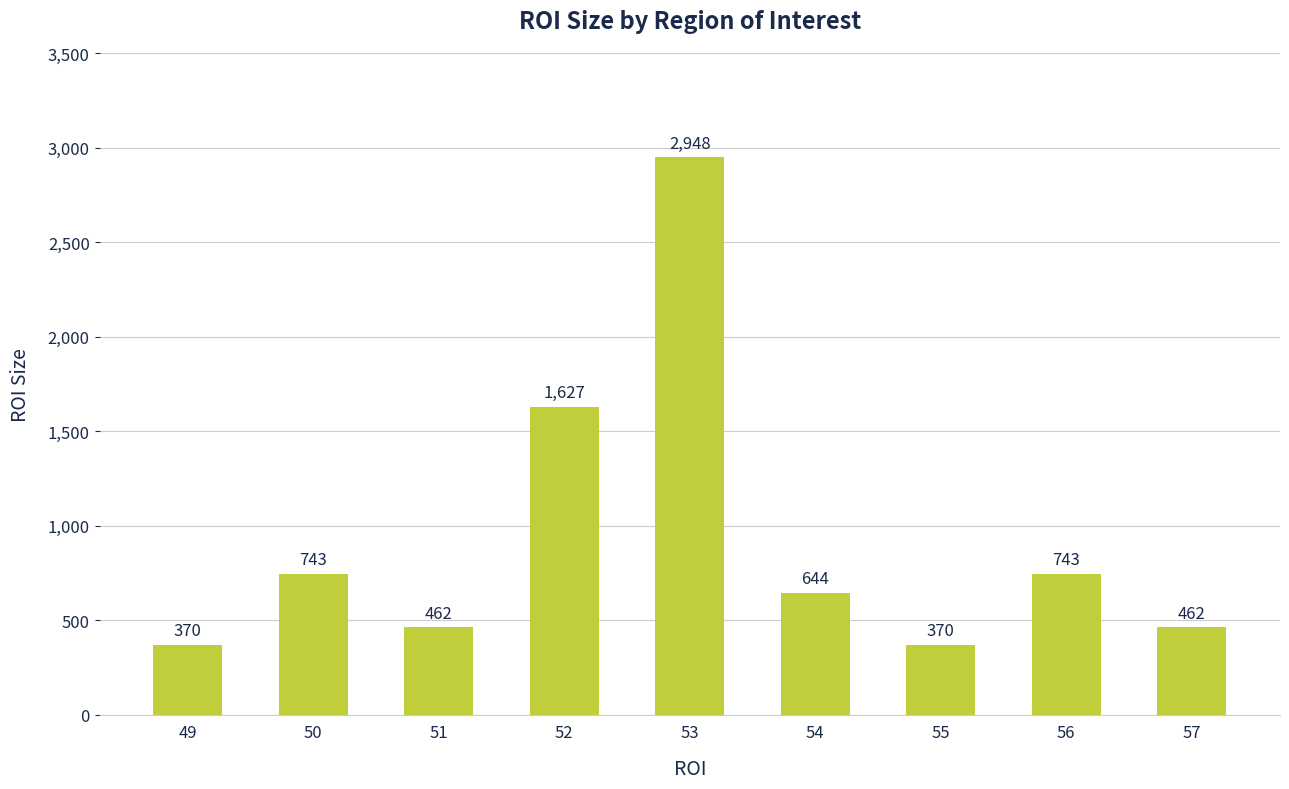

Reading left to right, transcribe all the data shown in this chart.

370	743	462	1627	2948	644	370	743	462